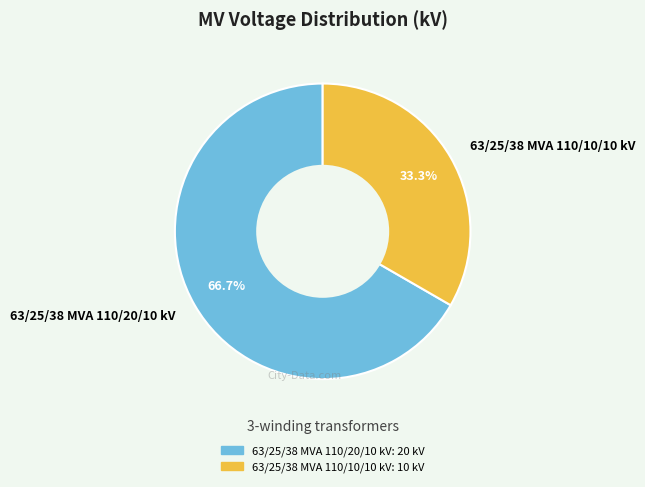

What is the ratio of the value at 63/25/38 MVA 110/20/10 kV to the value at 63/25/38 MVA 110/10/10 kV?

2.0